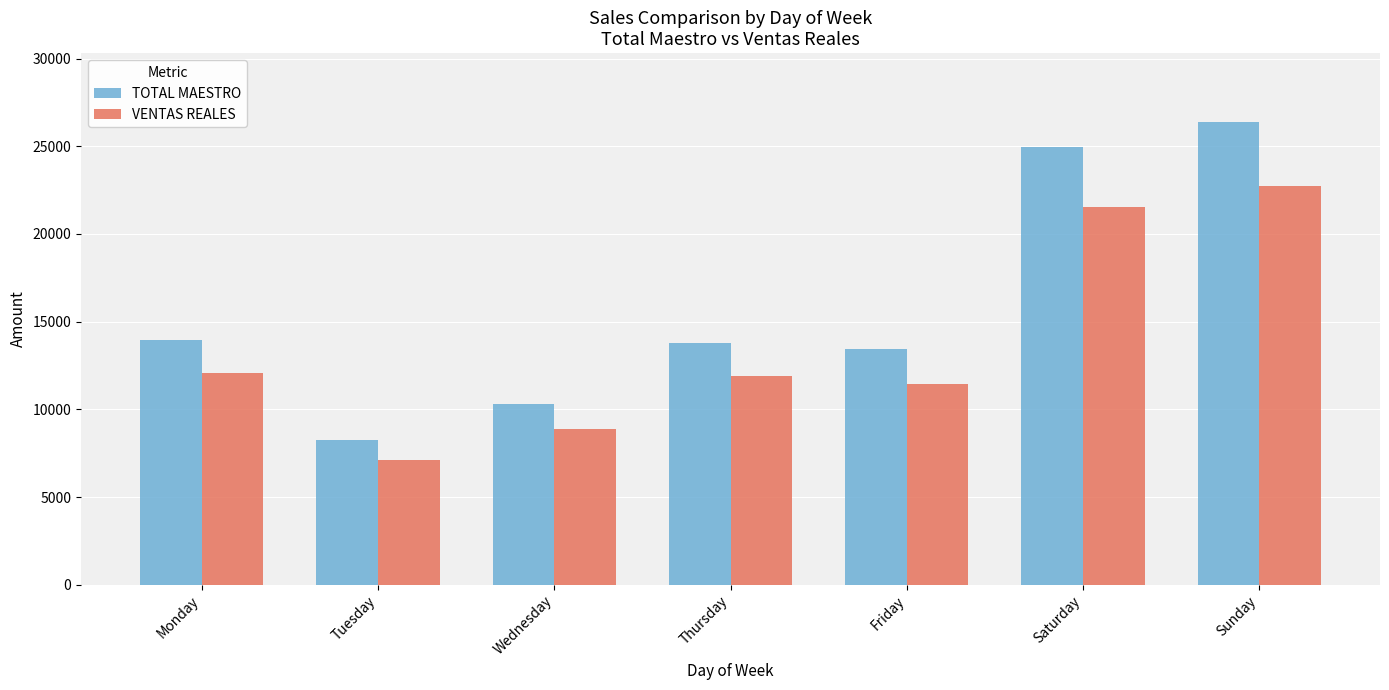

Reading left to right, what are all the values shown in this chart?

TOTAL MAESTRO: 13977.0	8258.0	10303.0	13802.0	13426.0	24946.0	26358.0
VENTAS REALES: 12051.1	7118.9	8884.0	11900.2	11444.6	21520.0	22723.9